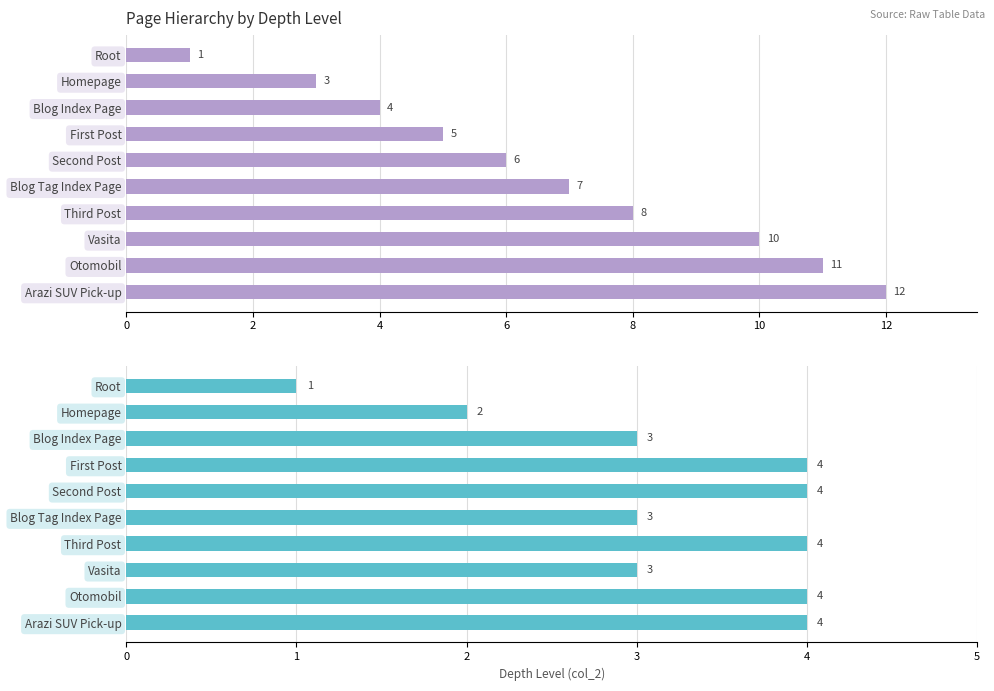

What is the label of the 5th bar from the right?

Blog Tag Index Page